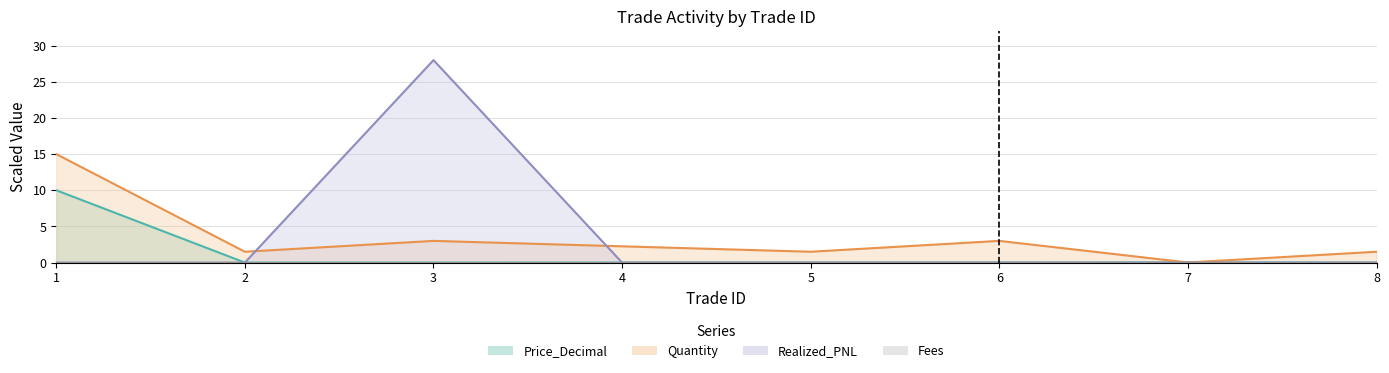

Rank the categories by Price_Decimal value from highest to lowest.

1, 7, 4, 2, 5, 8, 3, 6